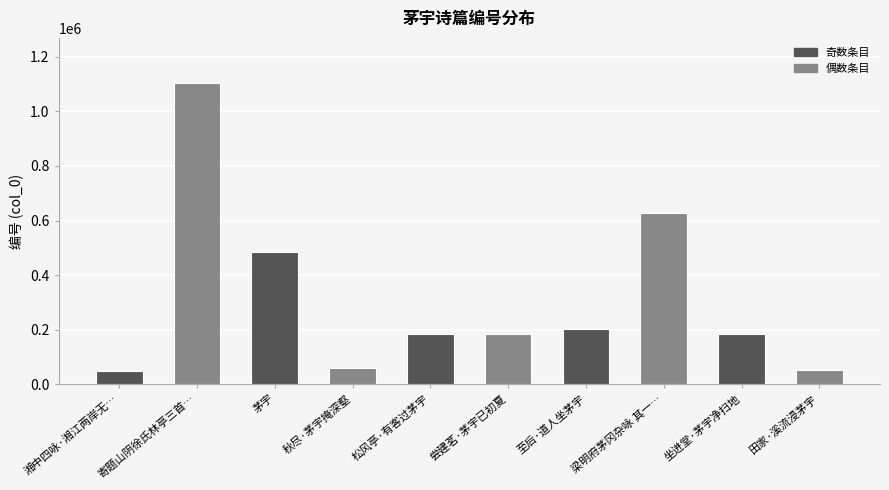

Does the chart contain stacked bars?

No